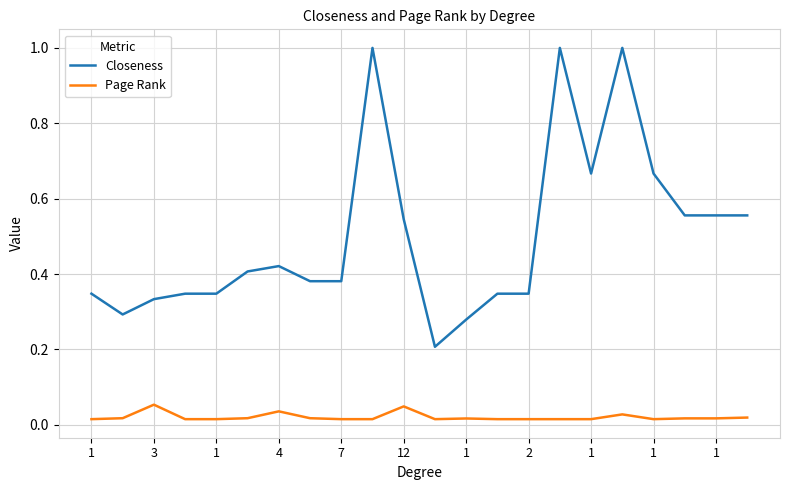

Rank the series by their maximum value, from highest to lowest.

Closeness, Page Rank